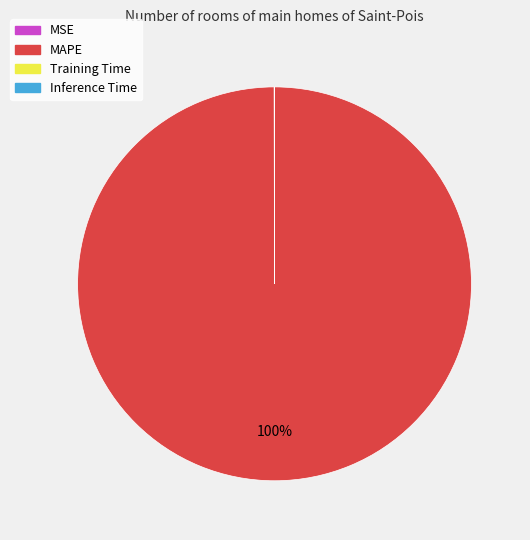

True or false: MAPE accounts for 100% of the total.

True